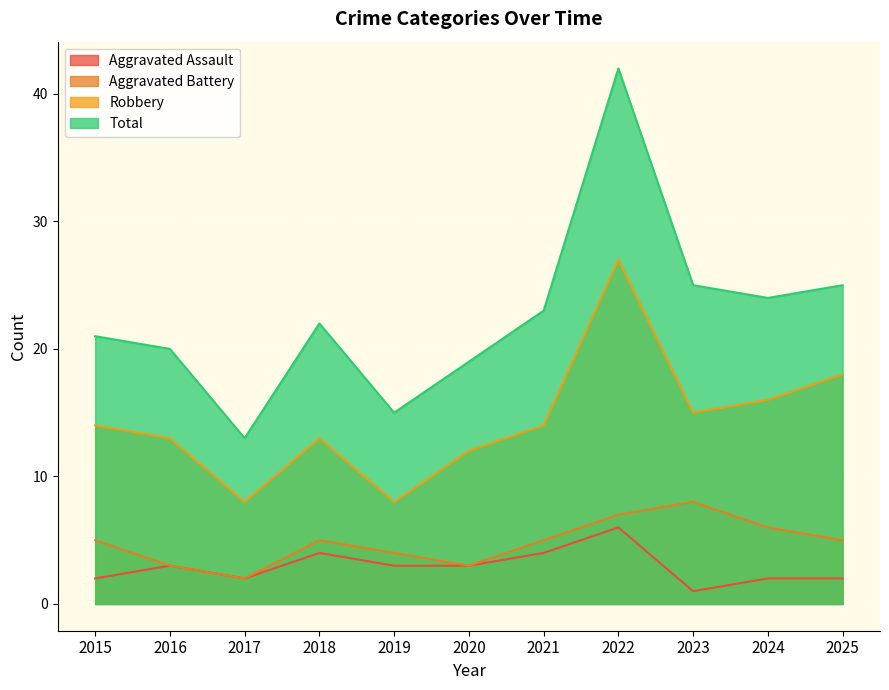

How many lines are shown in the chart?

4